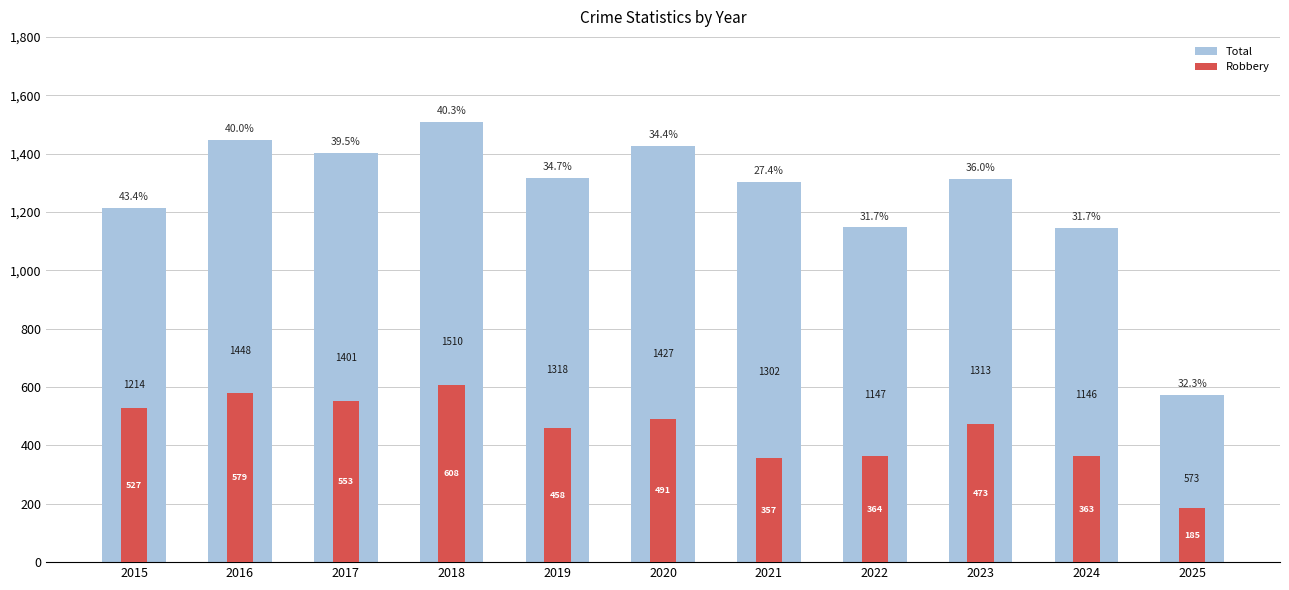

Reading right to left, list all the values displayed in this chart.

Total: 2025=573	2024=1146	2023=1313	2022=1147	2021=1302	2020=1427	2019=1318	2018=1510	2017=1401	2016=1448	2015=1214
Robbery: 2025=185	2024=363	2023=473	2022=364	2021=357	2020=491	2019=458	2018=608	2017=553	2016=579	2015=527